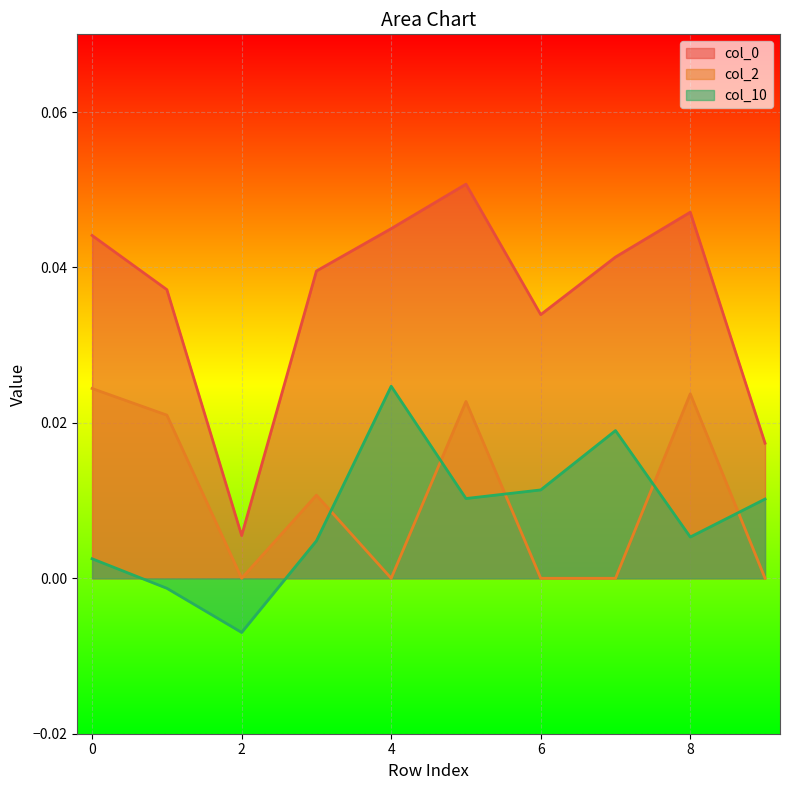

At which category does col_2 reach its first local valley?

2